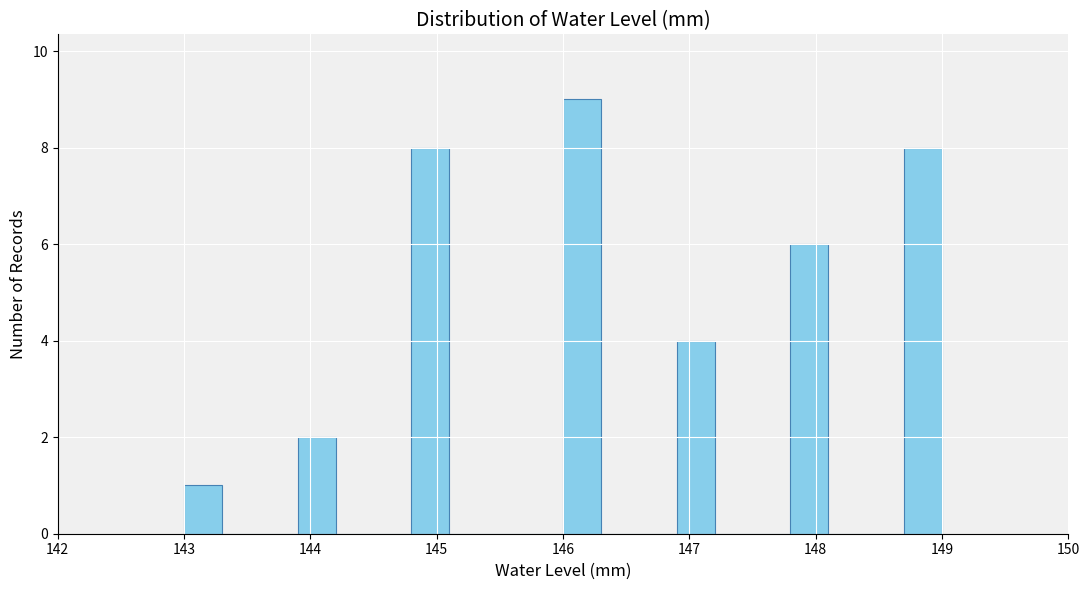

Around what value on the x-axis is the tallest bar? Give the approximate position of its centre, as read against the axis.

146.2